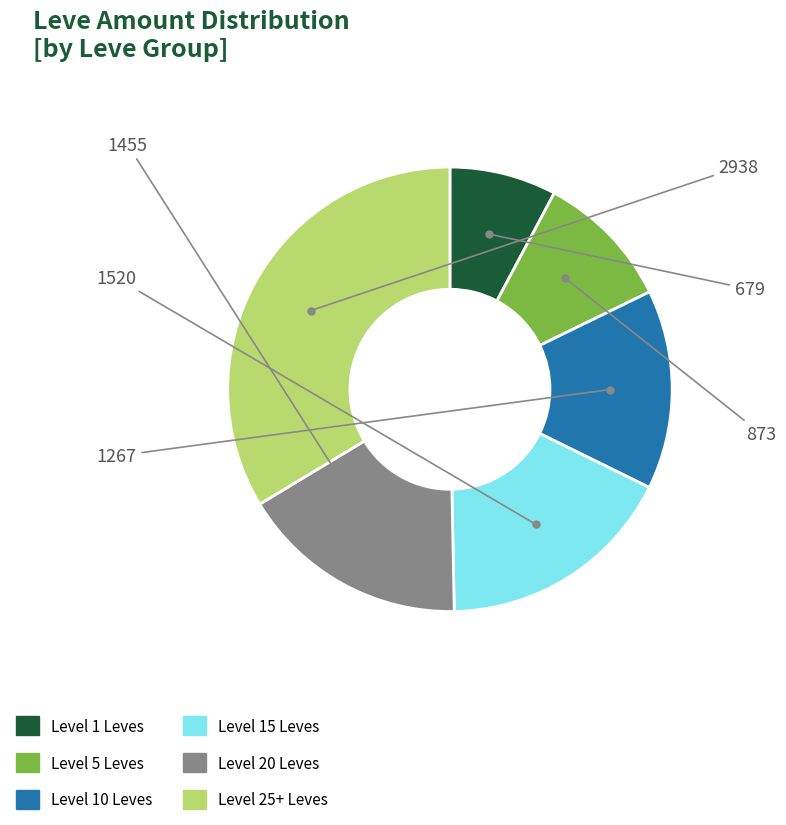

Count the number of slices in the pie.

6